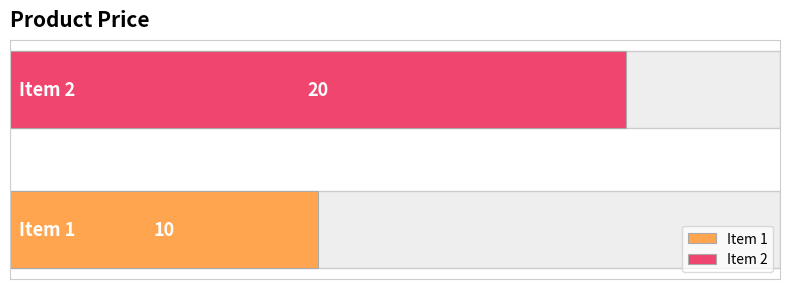

Approximately how many times larger is the value at Item 2 compared to Item 1?

2.0